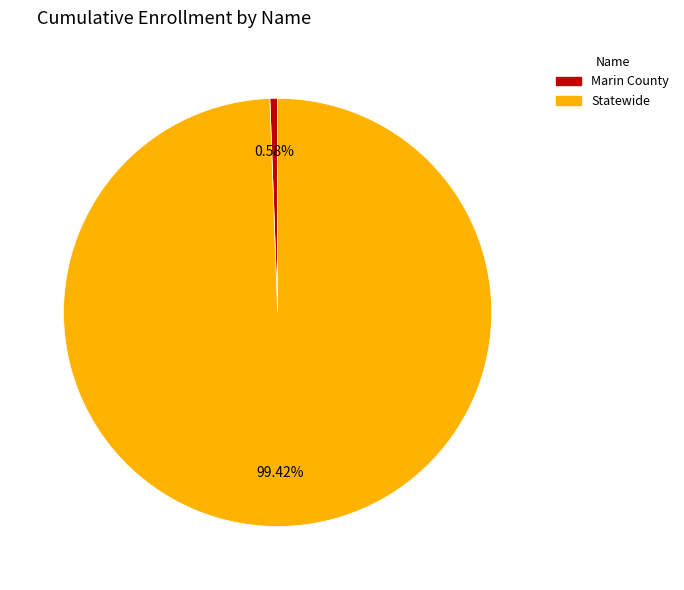

What is the smallest slice in the pie chart?

Marin County